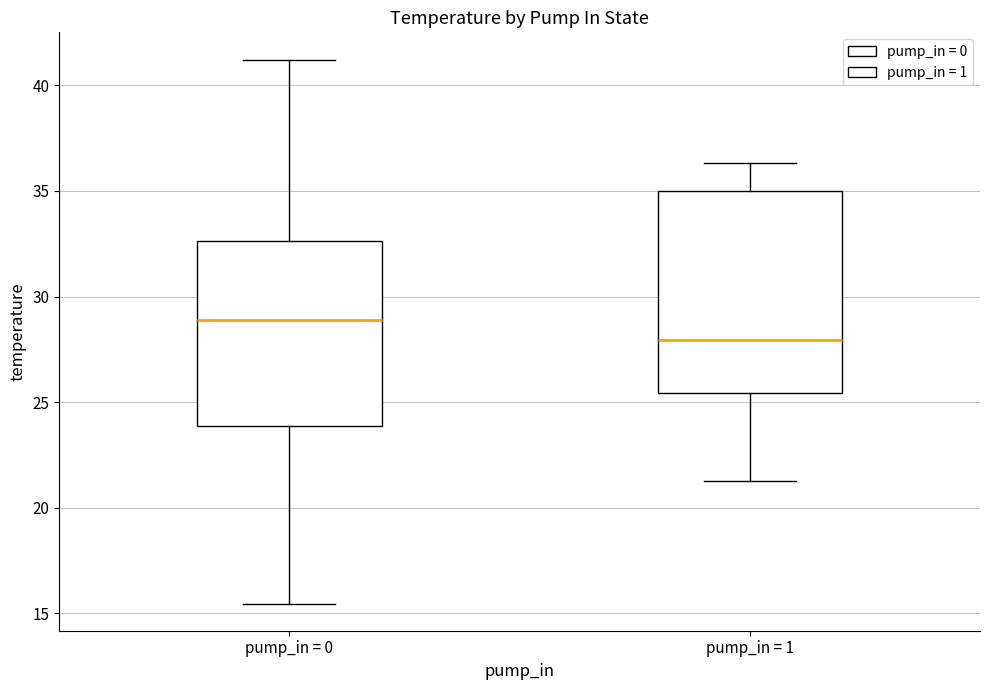

Which box's median line is the highest?

pump_in = 0